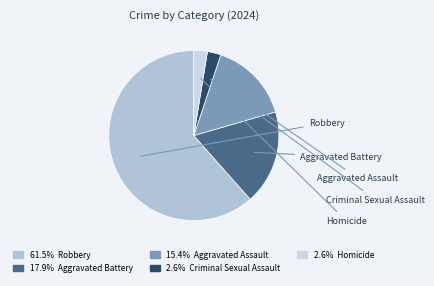

Does Aggravated Battery account for over 50% of the chart?

No